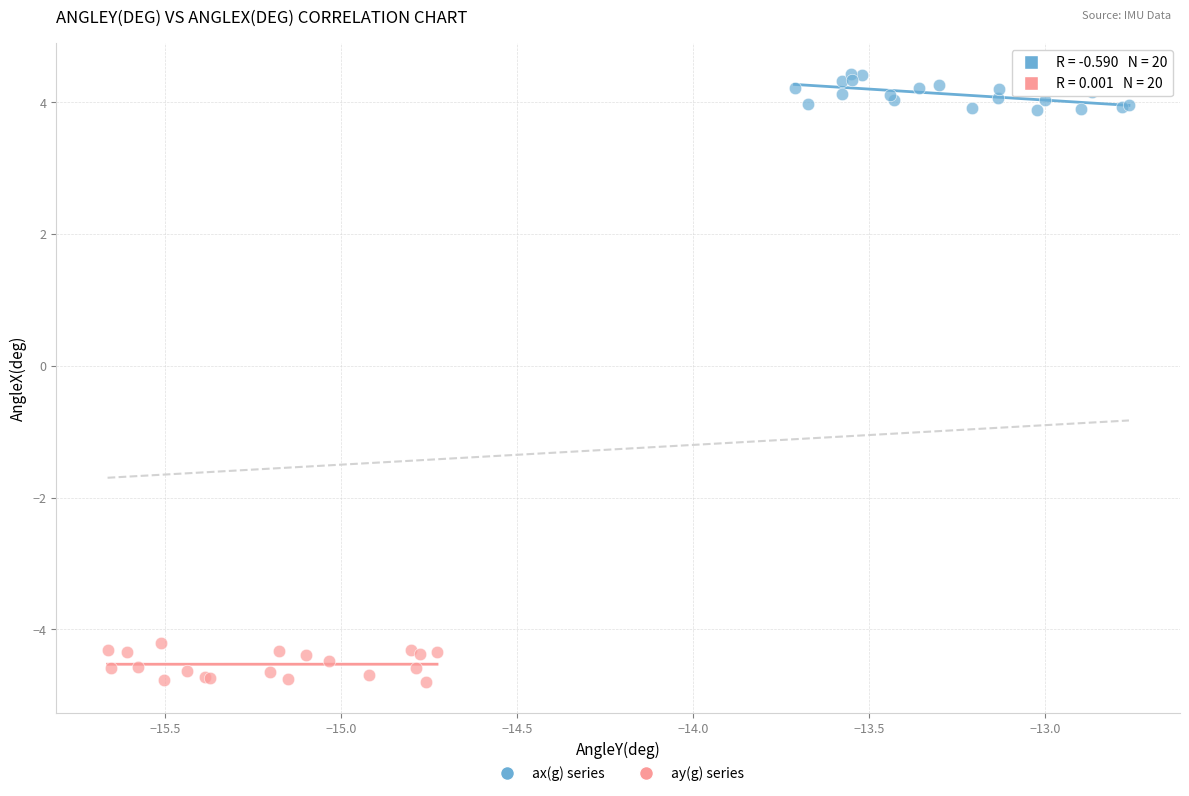

Which series reaches the minimum Y coordinate?

ay(g) series